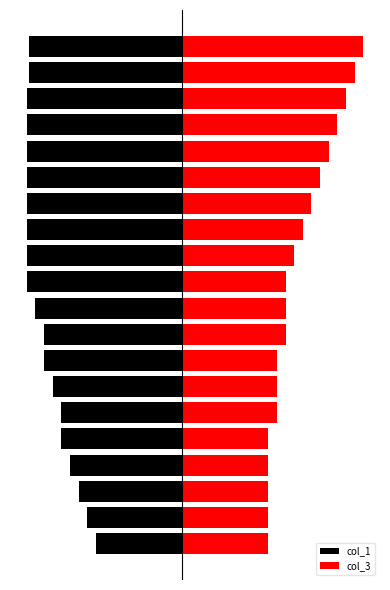

What is the difference between the maximum and minimum values in the col_1 series?

40